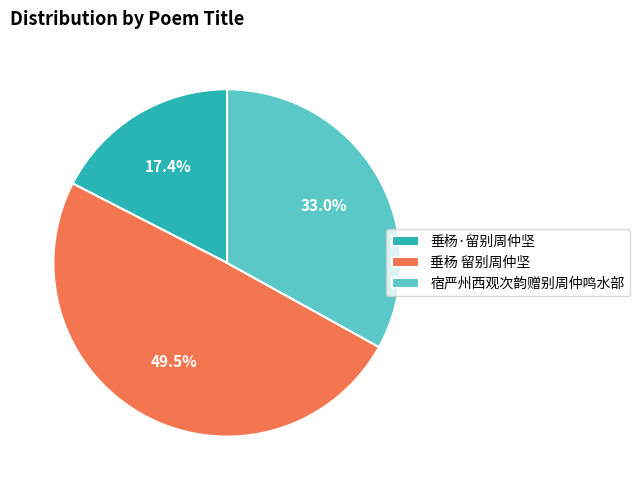

Which has a higher value, 垂杨·留别周仲坚 or 宿严州西观次韵赠别周仲鸣水部?

宿严州西观次韵赠别周仲鸣水部